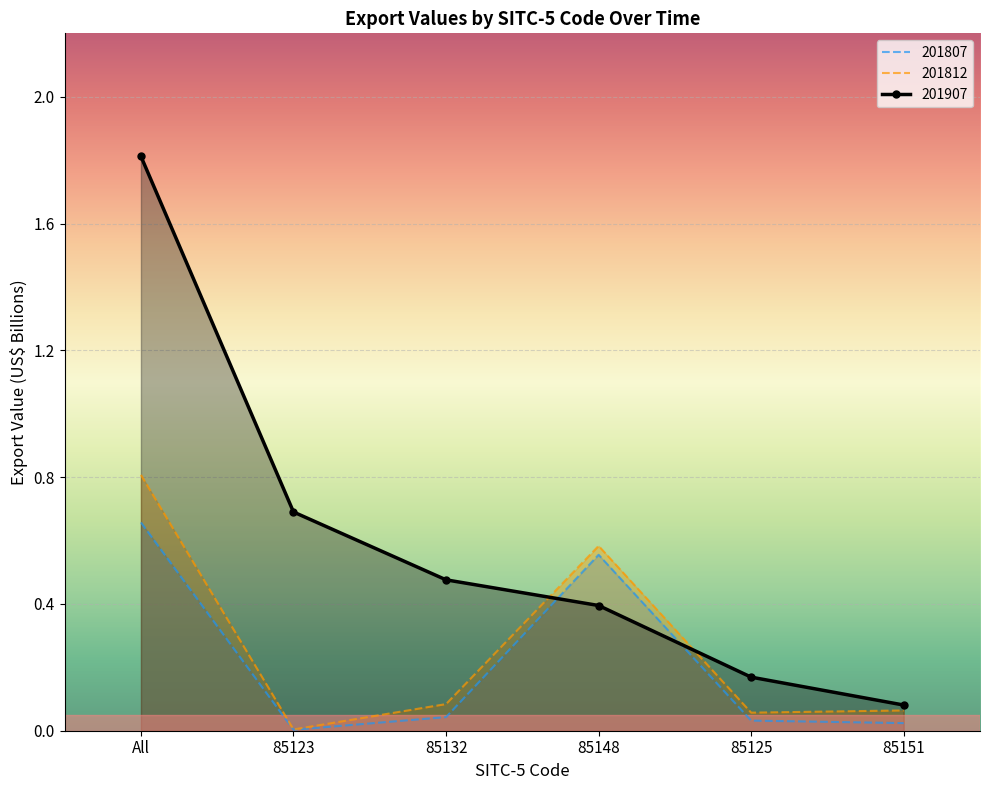

Which series has the largest total across all categories?

201907